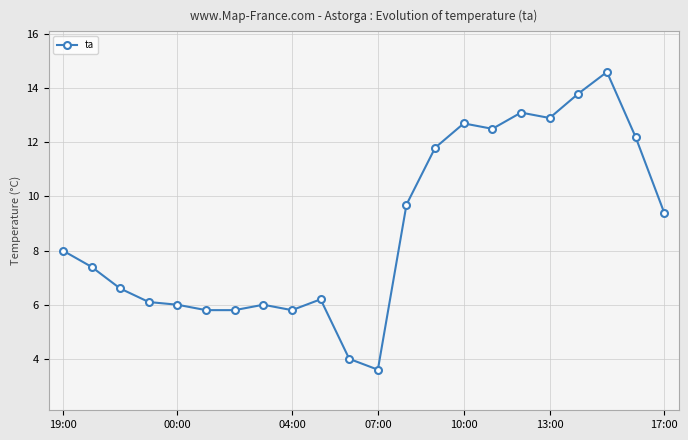

What is the smallest value displayed?

3.6